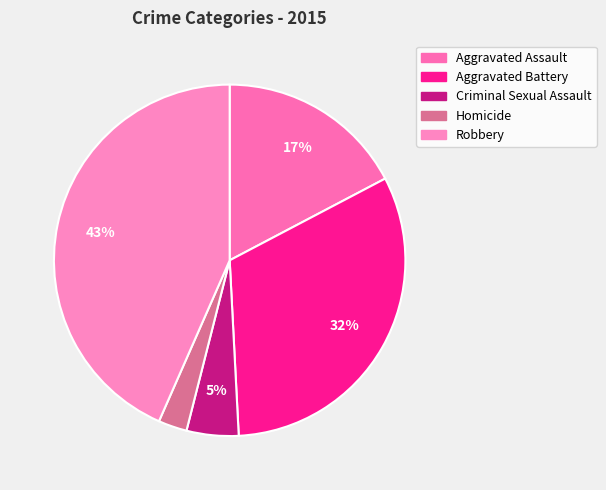

True or false: Aggravated Assault accounts for 4% of the total.

False